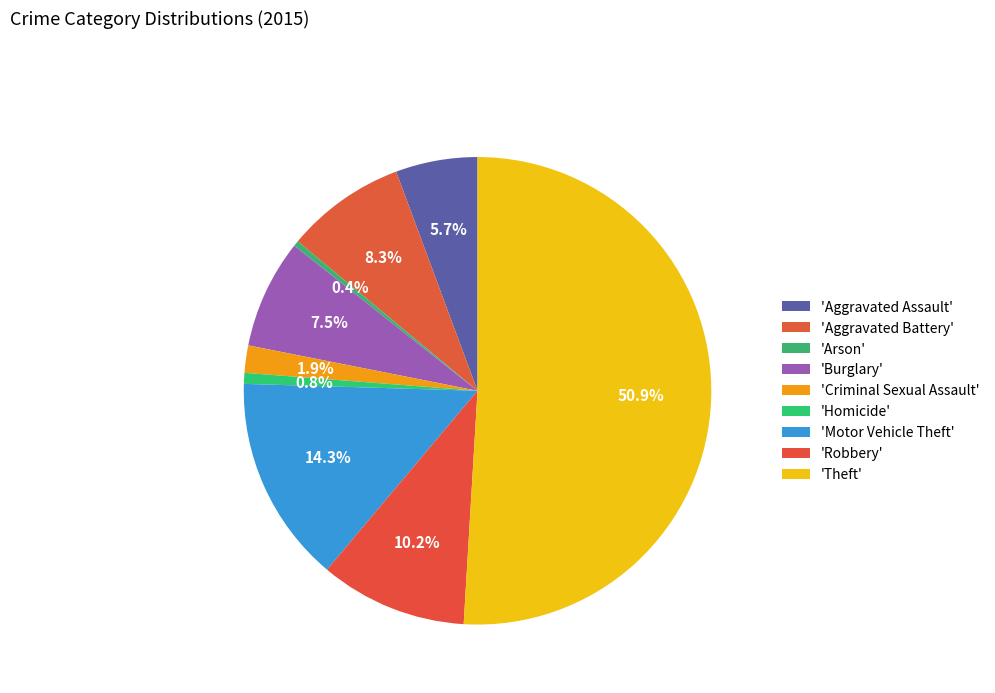

Count the number of slices in the pie.

9